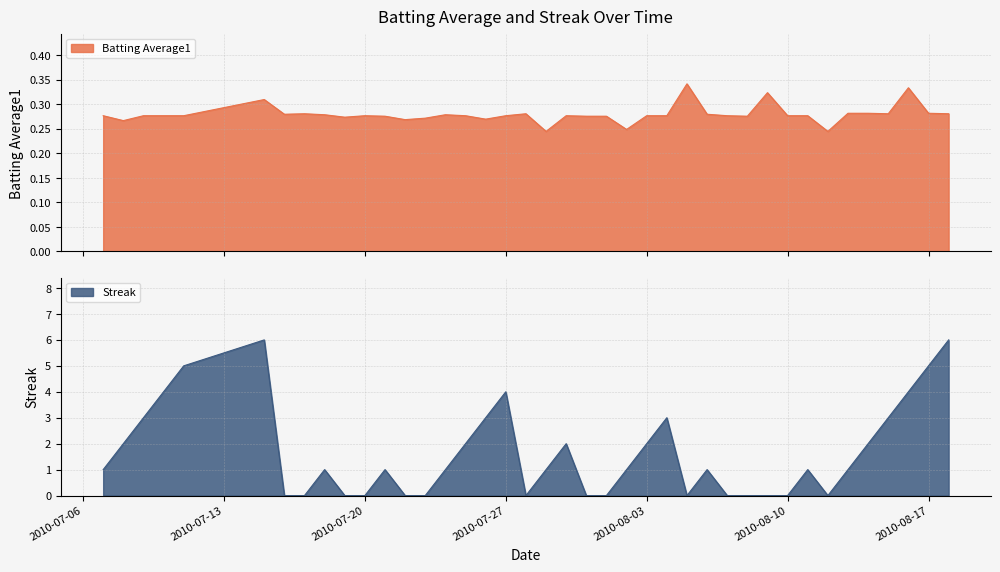

The value of Streak at 2010-08-17 is 3. True or false?

False